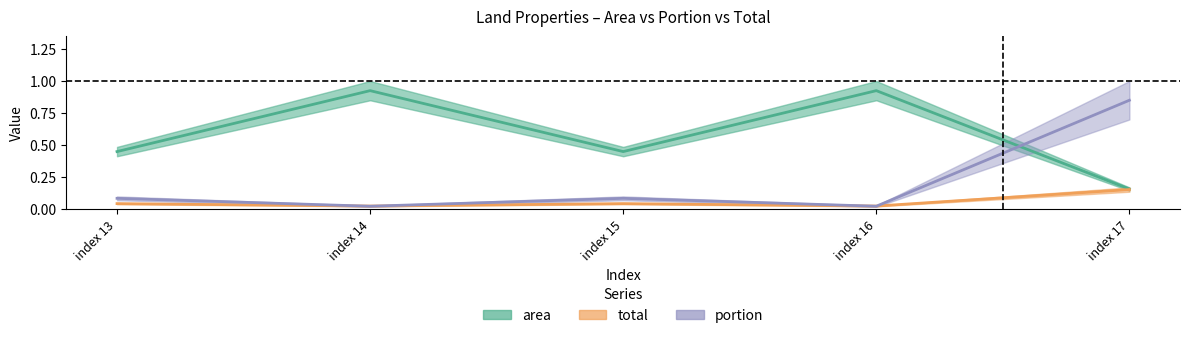

At index 16, list the series in order from largest to smallest.

area, total, portion